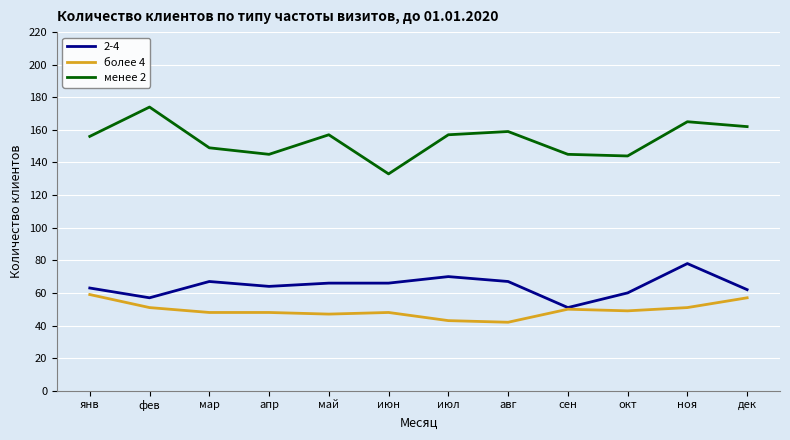

True or false: менее 2 and более 4 intersect in this chart.

False